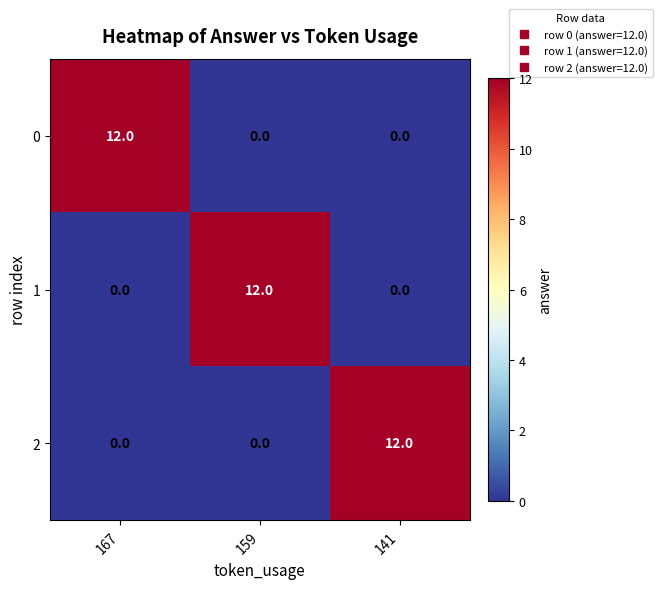

Reading left to right, what are all the values shown in this chart?

0: 167=12	159=0	141=0
1: 167=0	159=12	141=0
2: 167=0	159=0	141=12